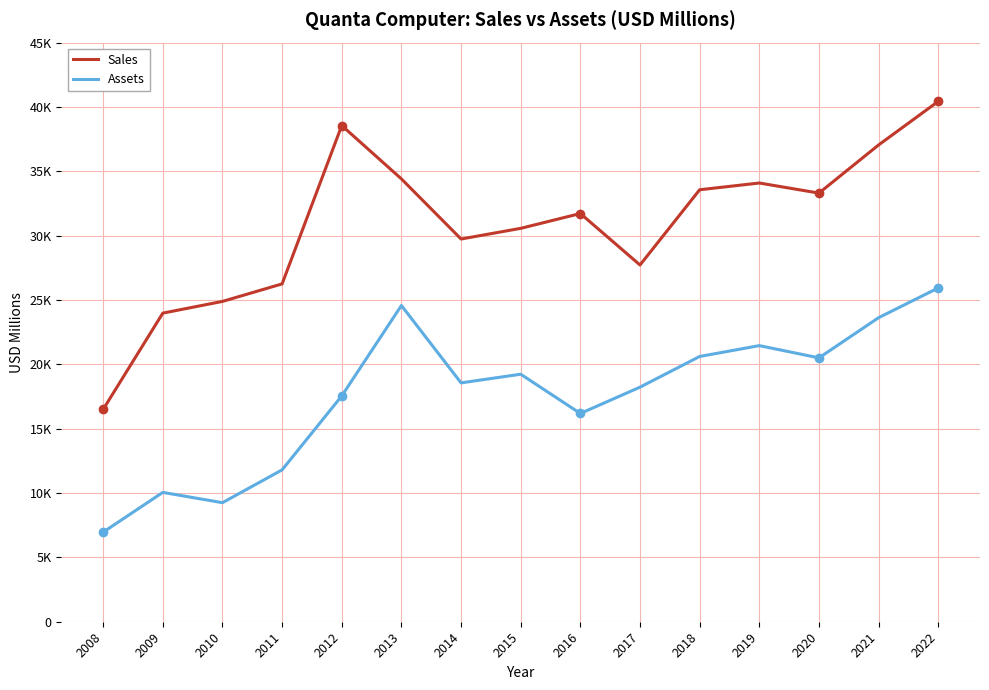

What is the maximum value shown in the chart?

40436